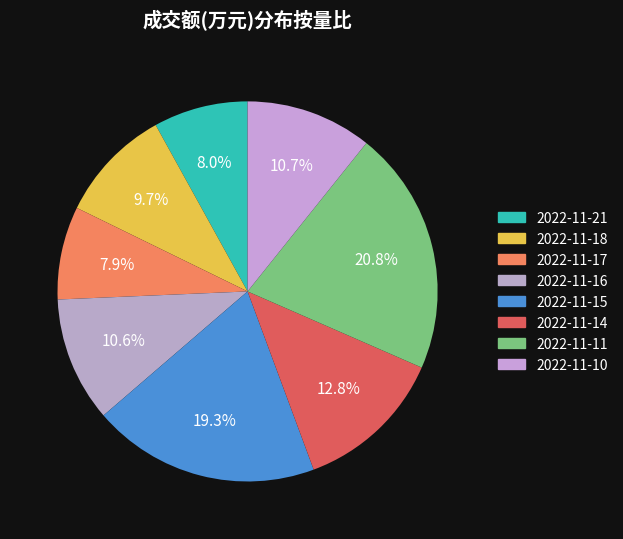

What is the smallest slice in the pie chart?

2022-11-17